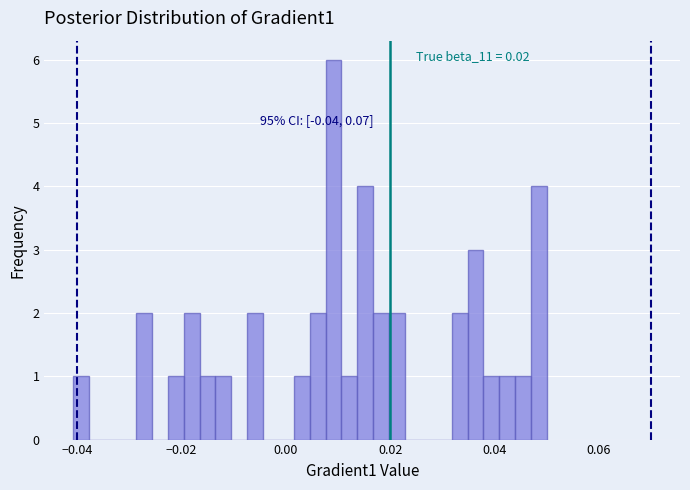

Around what value on the x-axis is the tallest bar? Give the approximate position of its centre, as read against the axis.

0.010